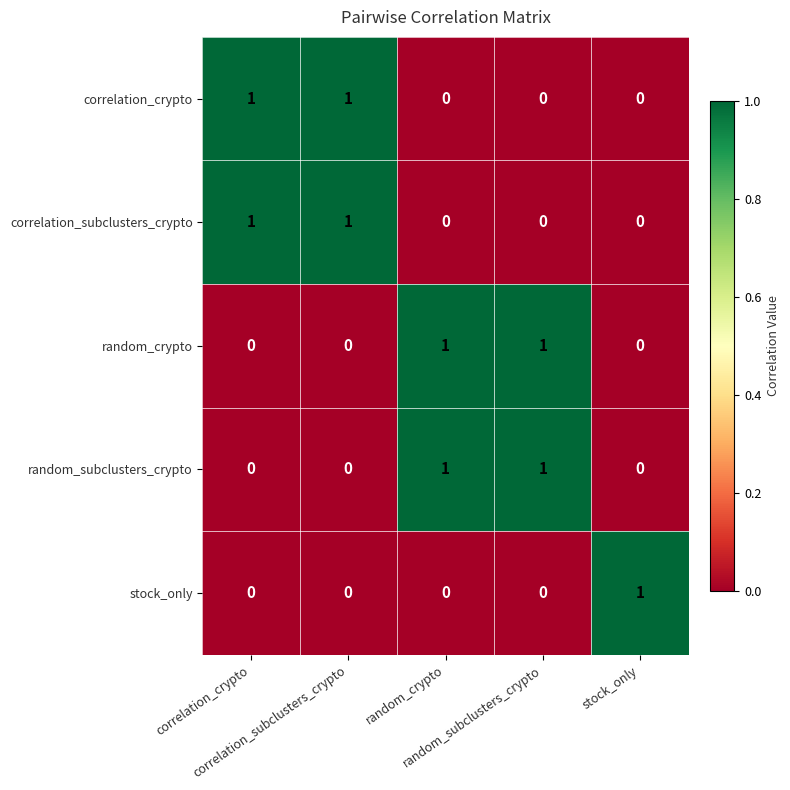

At how many categories does at least one series exceed 0?

5